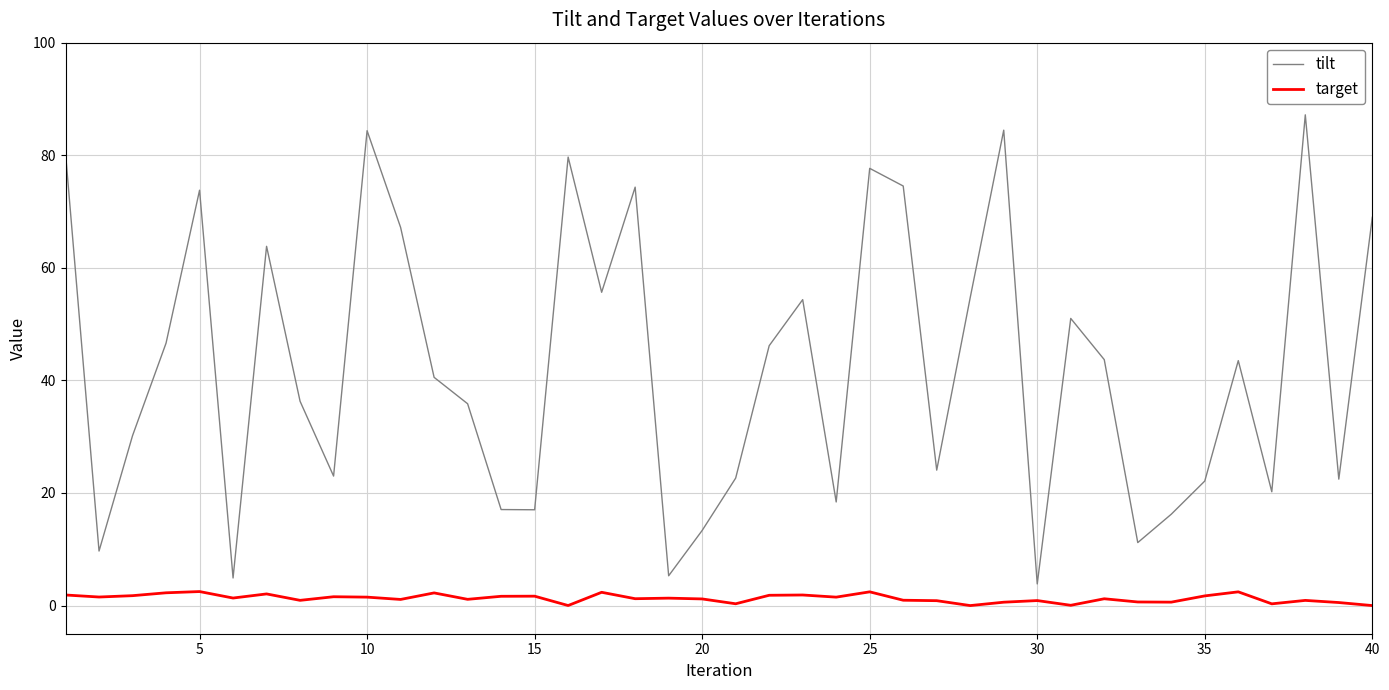

How many interior local peaks does the tilt series have?

11